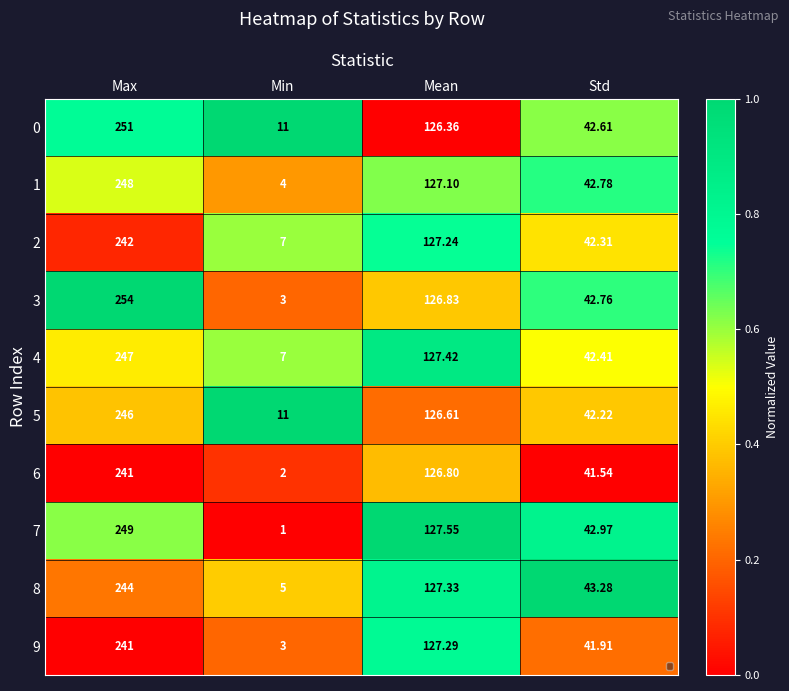

Which series changed the most between Max and Min?

3